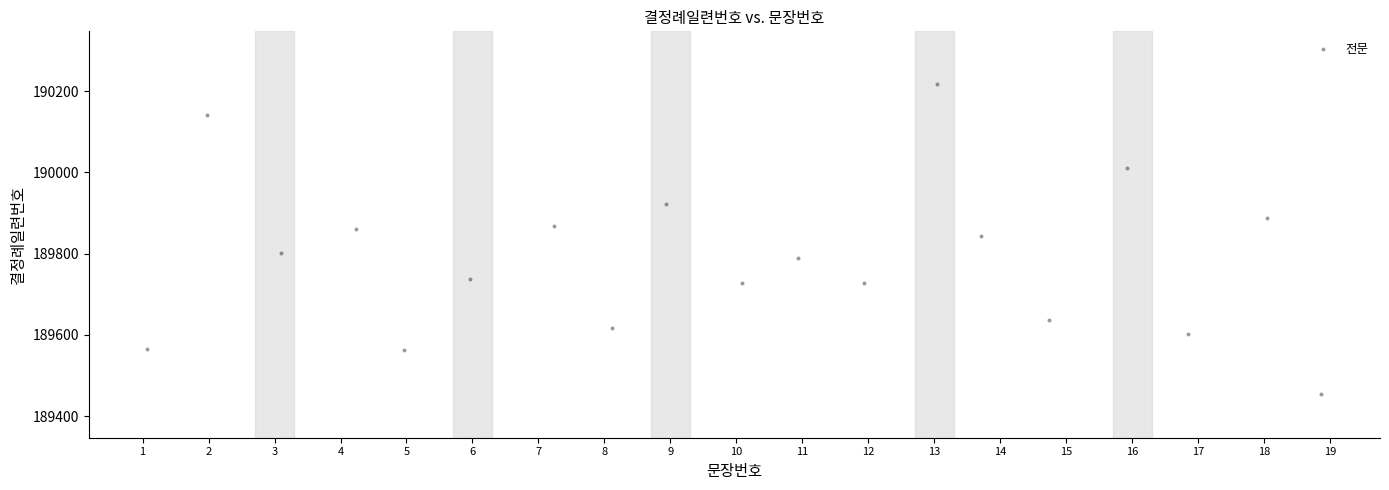

What is the range of X values (max minus min)?

17.8